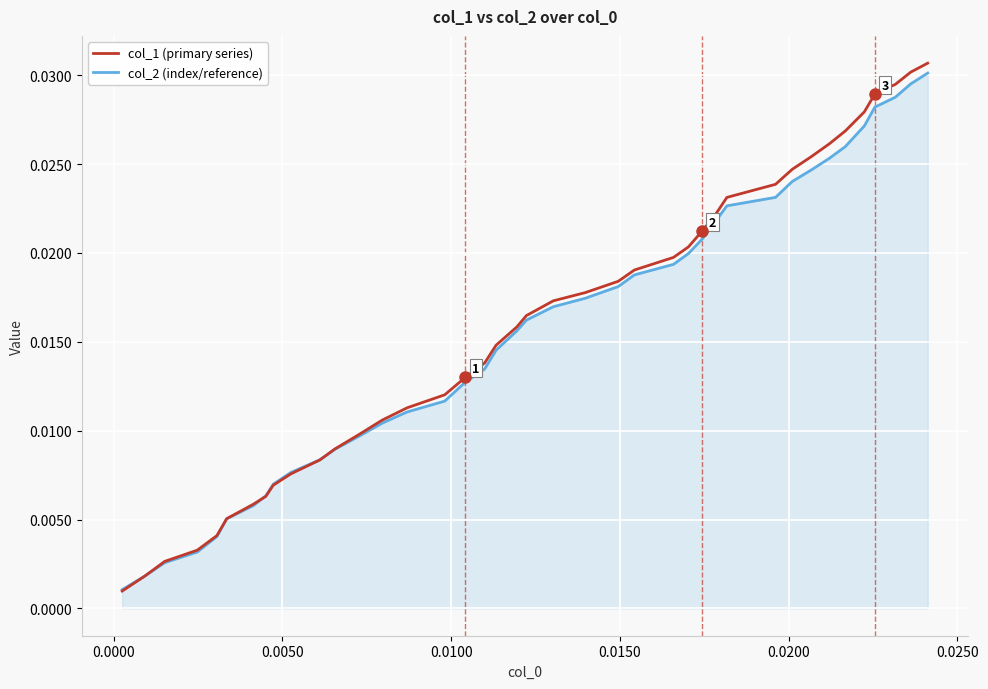

Is this an area chart (filled region under the line)?

Yes